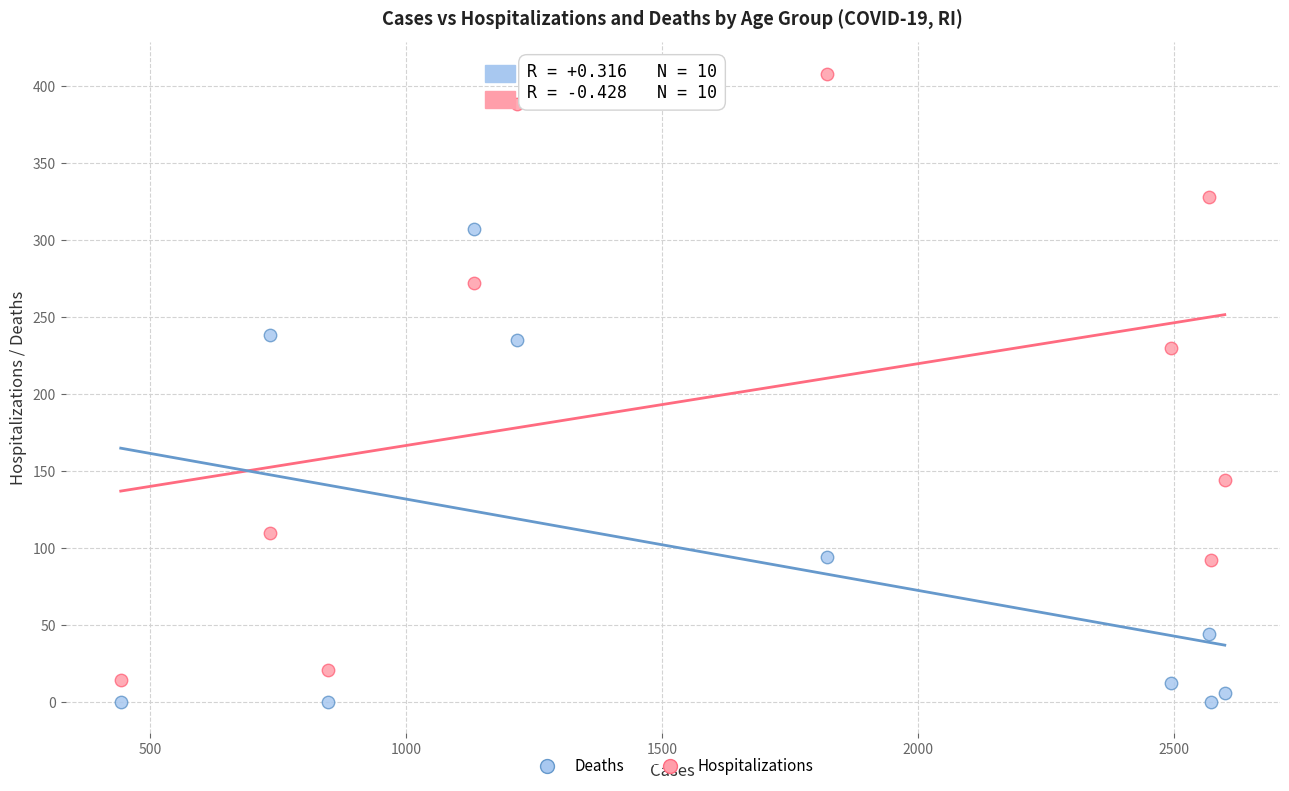

Which series reaches the maximum Y coordinate?

Hospitalizations